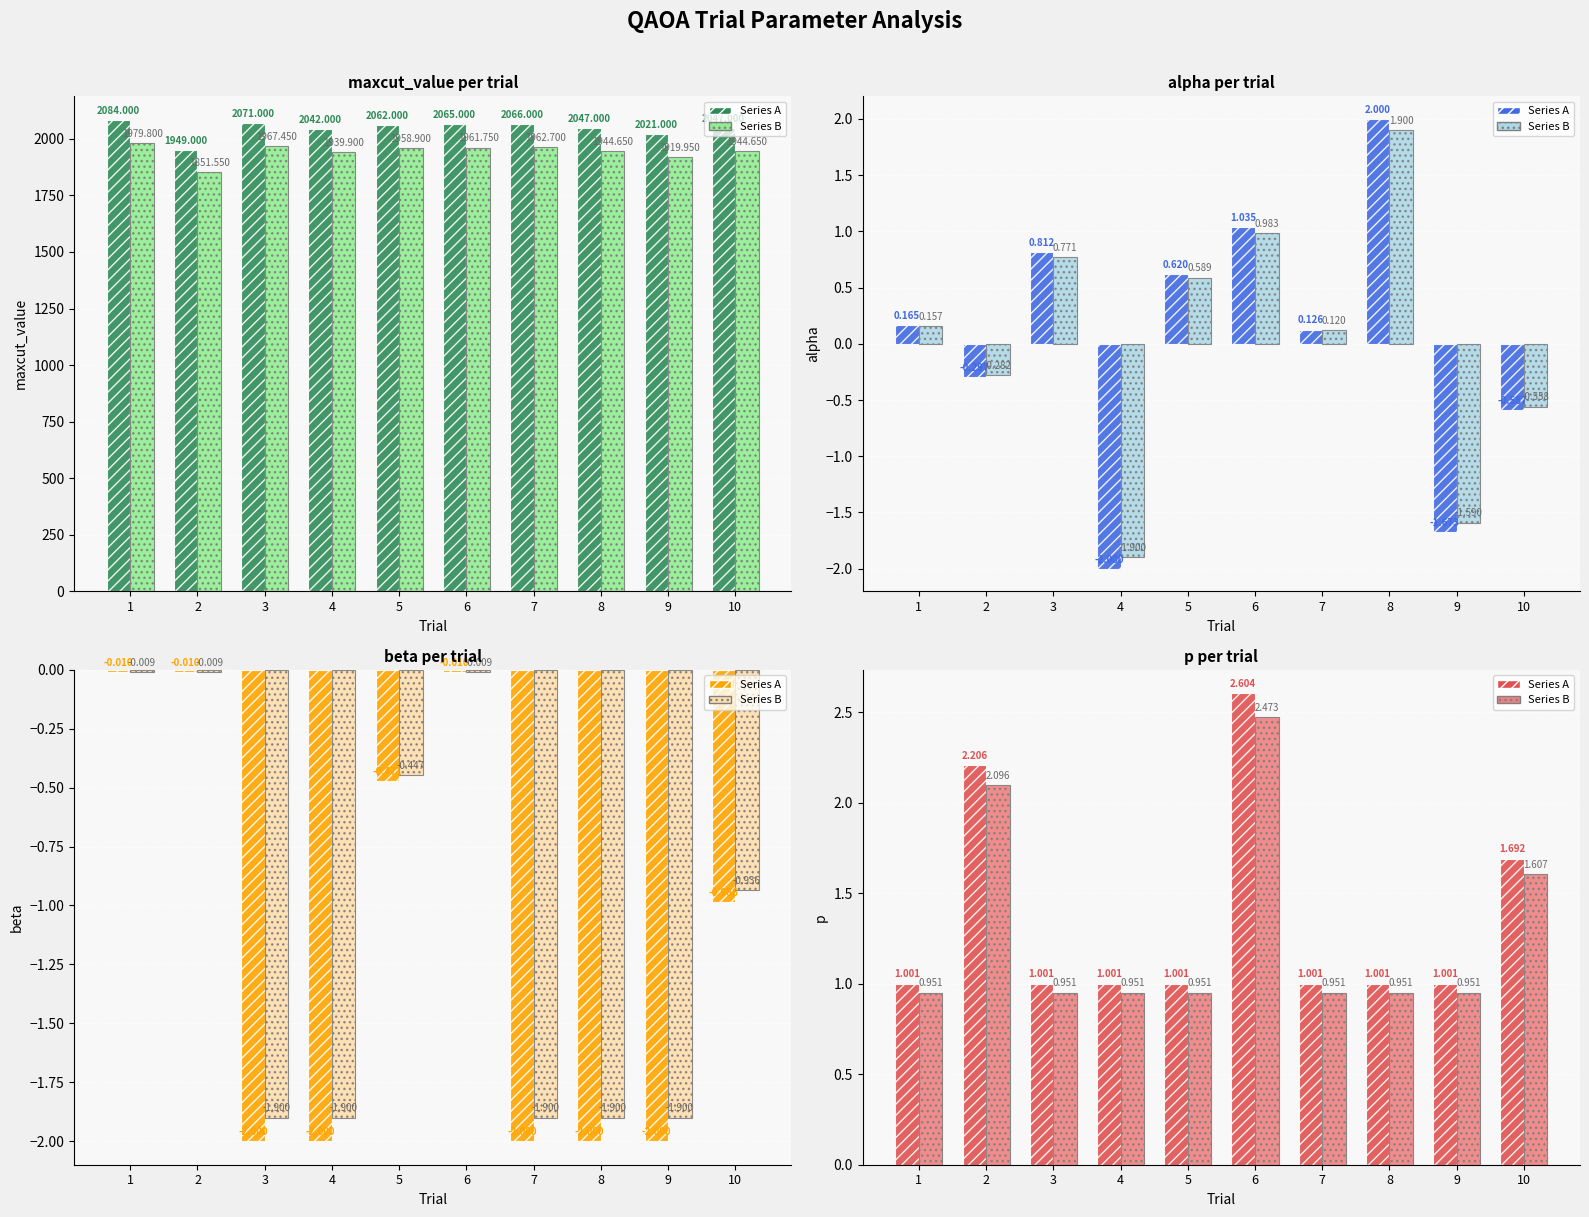

Between 1 and 2, which series saw the biggest shift?

Series A